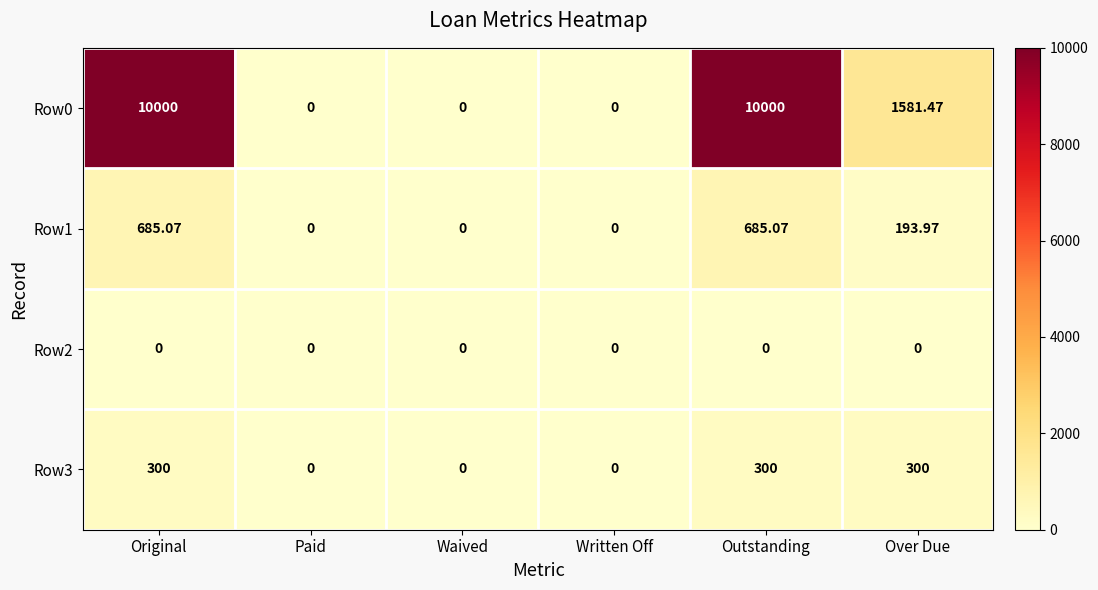

How many series are shown in this chart?

4